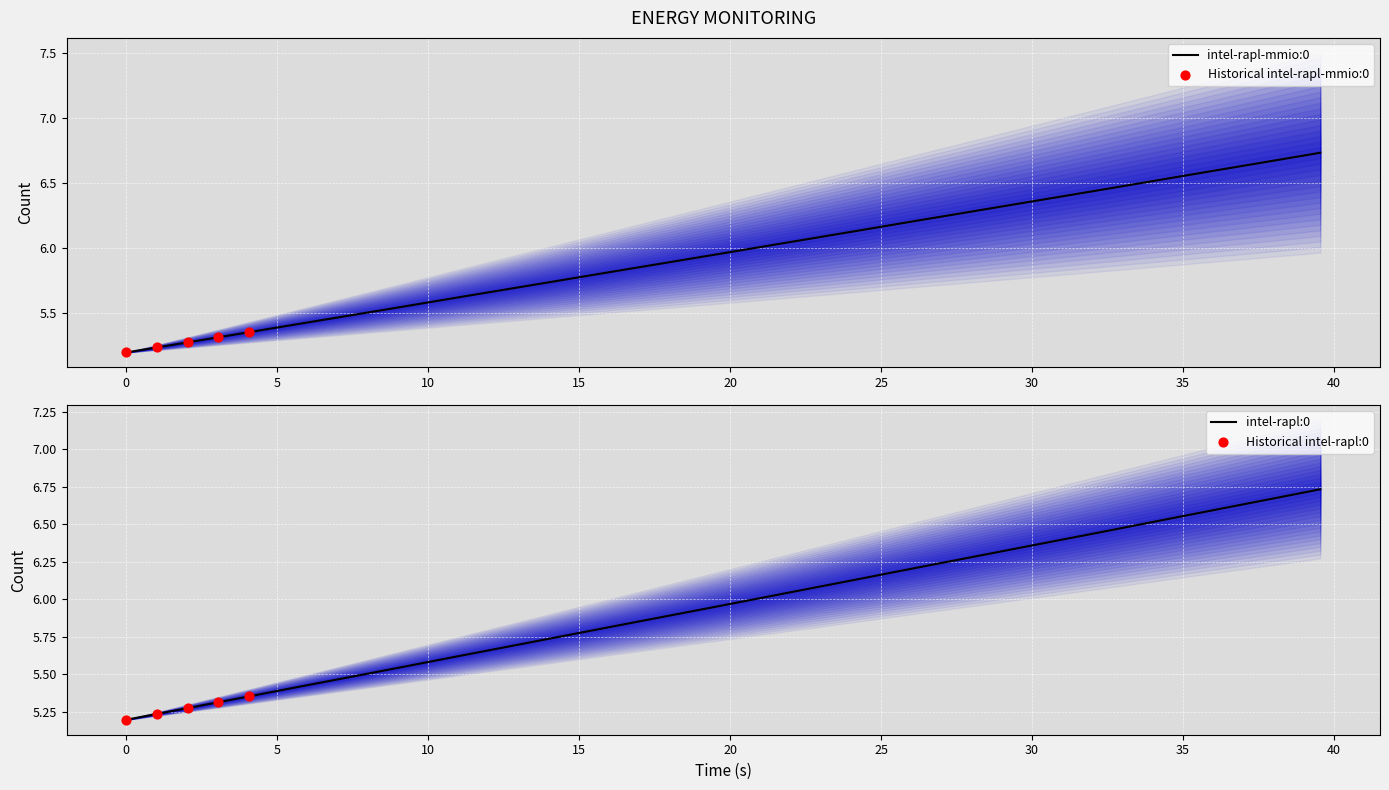

Which series has the largest total across all categories?

intel-rapl-mmio:0